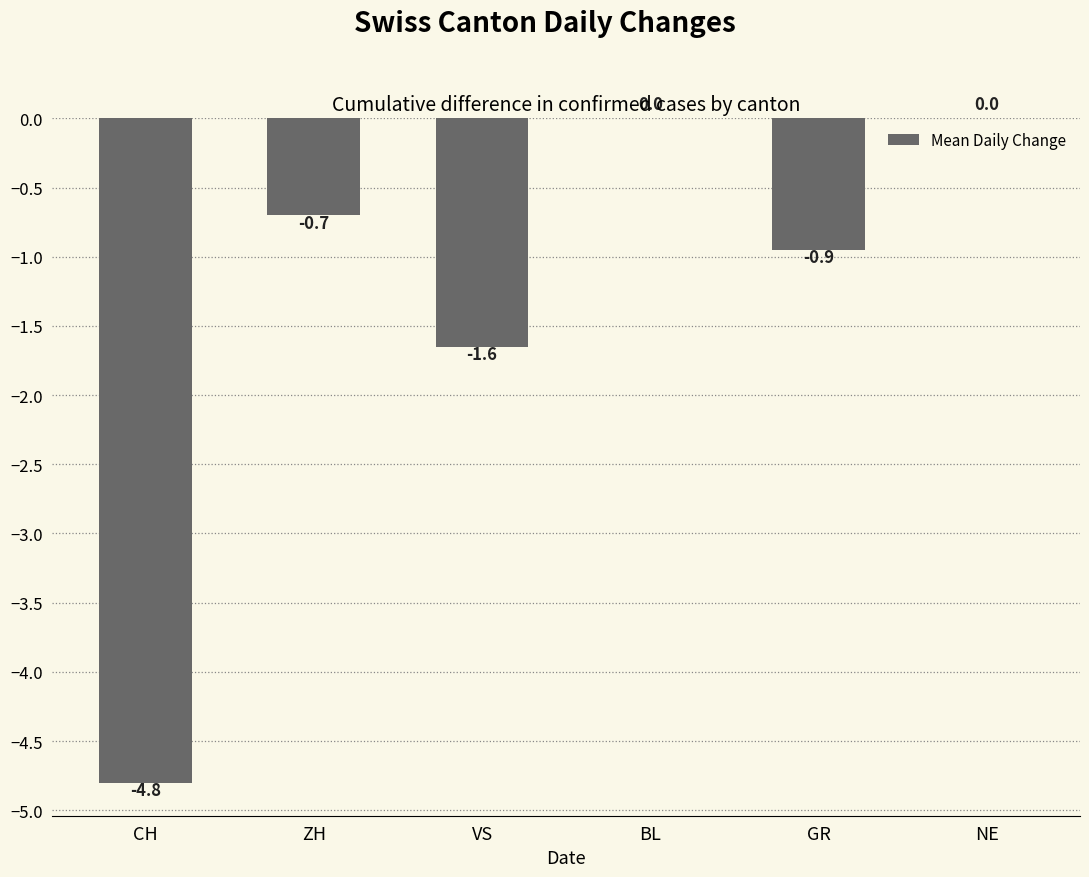

True or false: the data shows -0.9 at GR.

True